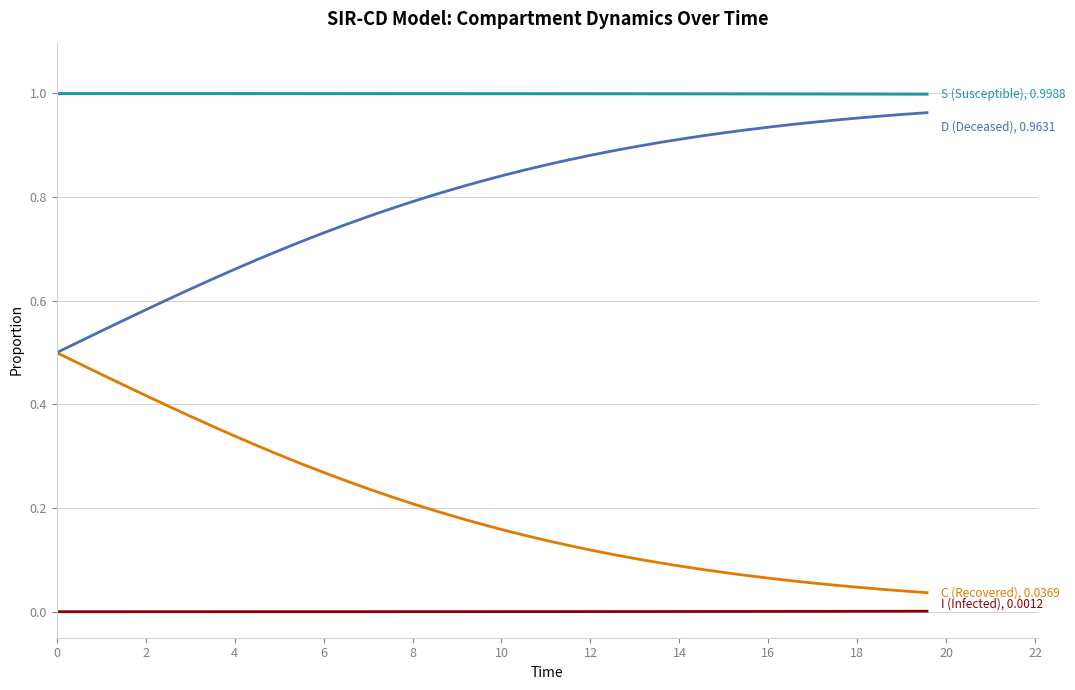

How many lines are shown in the chart?

4